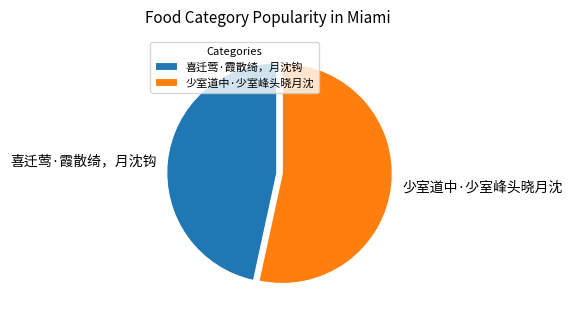

Which has a higher value, 少室道中·少室峰头晓月沈 or 喜迁莺·霞散绮，月沈钩?

少室道中·少室峰头晓月沈